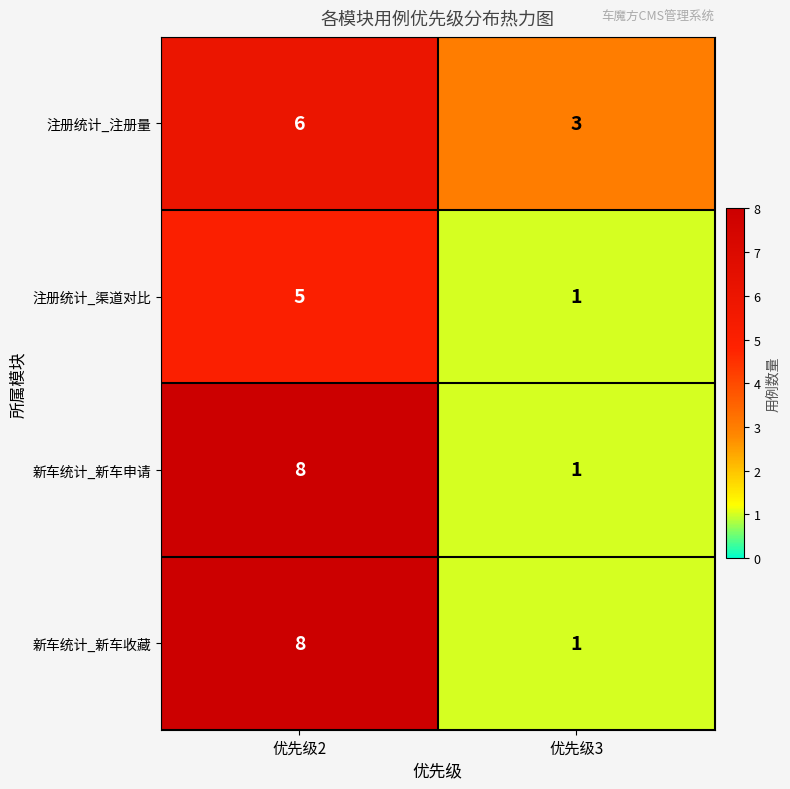

Between 优先级2 and 优先级3, which series saw the biggest shift?

新车统计_新车申请